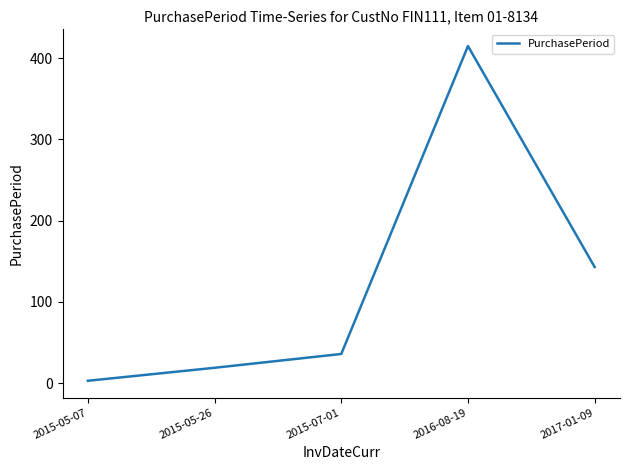

The value at 2015-07-01 is 36. True or false?

True